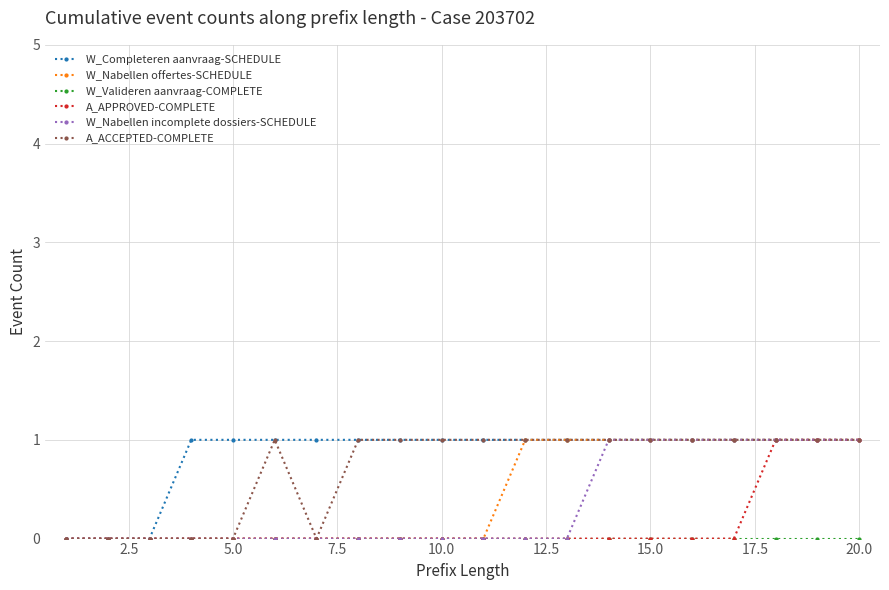

Which series has the largest total across all categories?

W_Completeren aanvraag-SCHEDULE